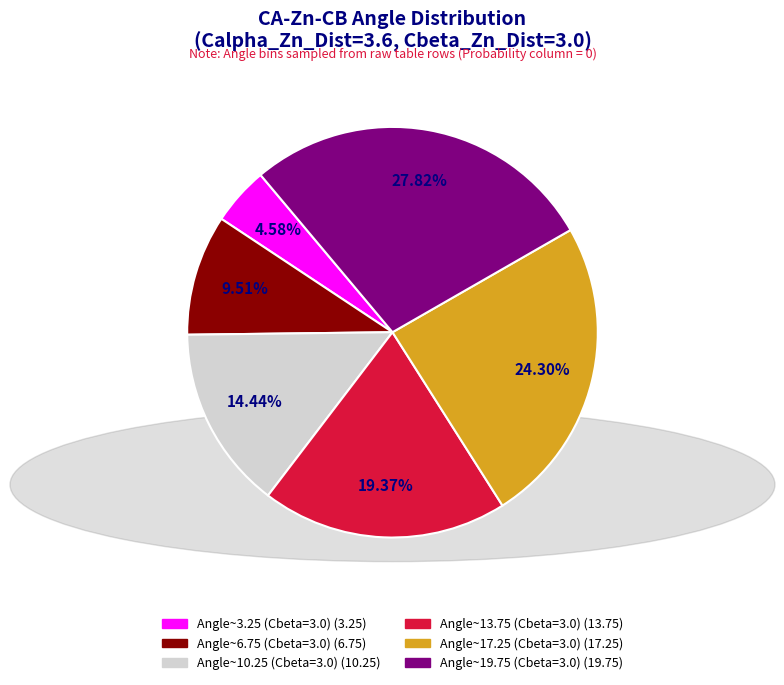

Is there a majority slice in this chart?

No